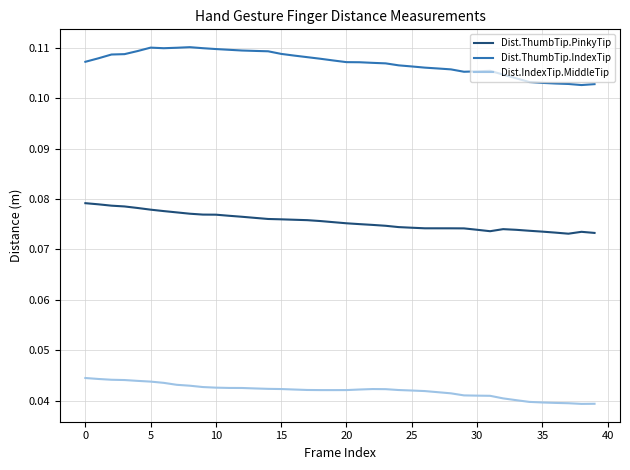

True or false: Dist.ThumbTip.IndexTip and Dist.IndexTip.MiddleTip cross at least once.

False